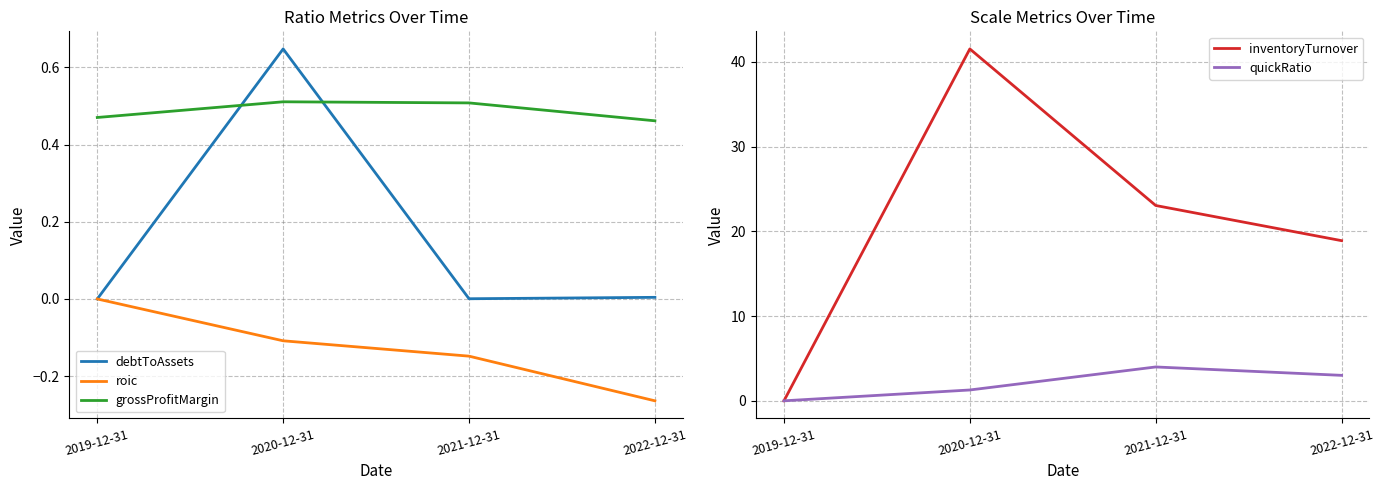

Reading left to right, list all the values displayed in this chart.

debtToAssets: 0.0	0.6	0.0	0.0
roic: 0.0	-0.1	-0.1	-0.3
grossProfitMargin: 0.5	0.5	0.5	0.5
inventoryTurnover: 0.0	41.5	23.0	18.9
quickRatio: 0.0	1.3	4.0	3.0